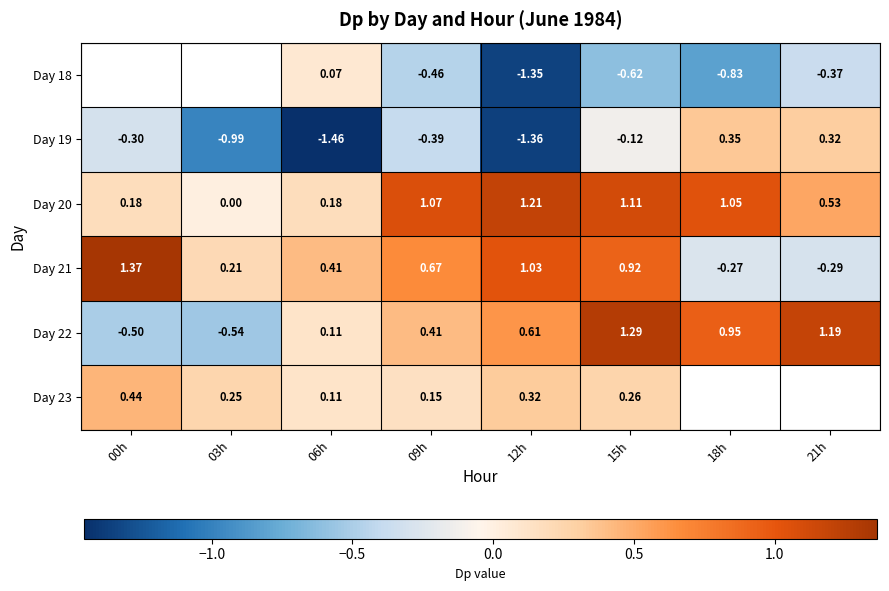

How many values in Day 22 are below zero?

2